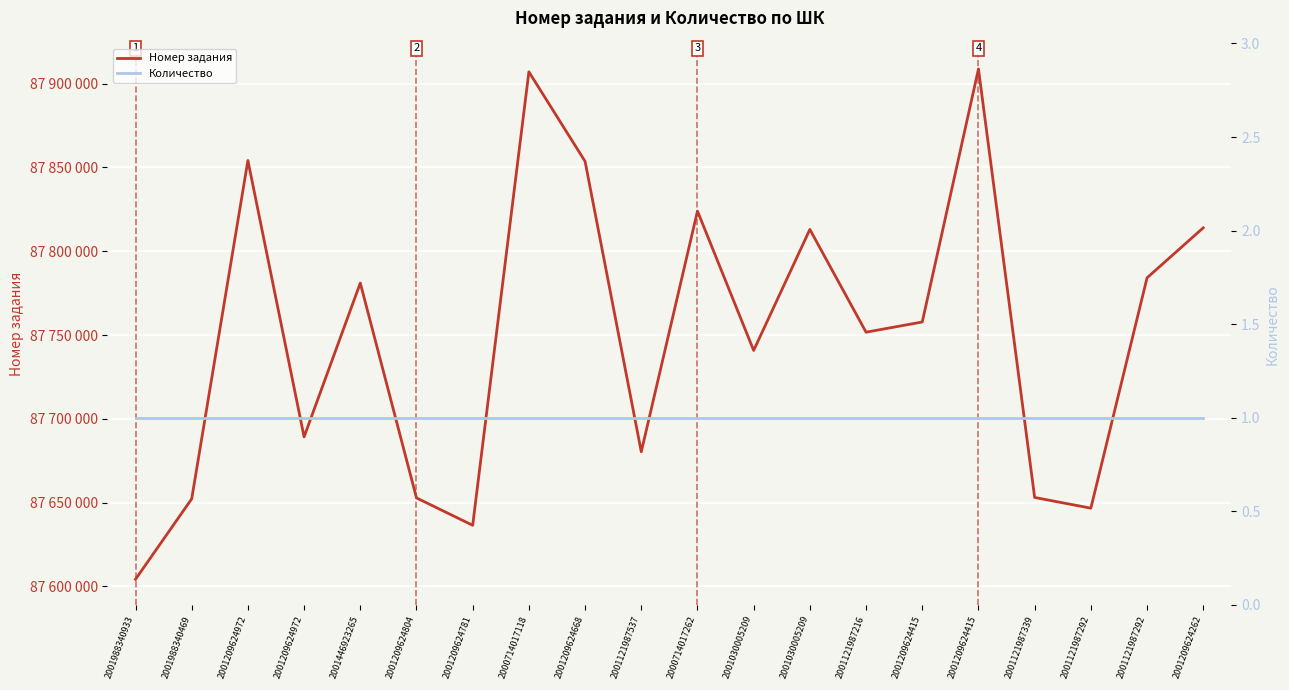

Which category has the highest value across all series?

2001209624415